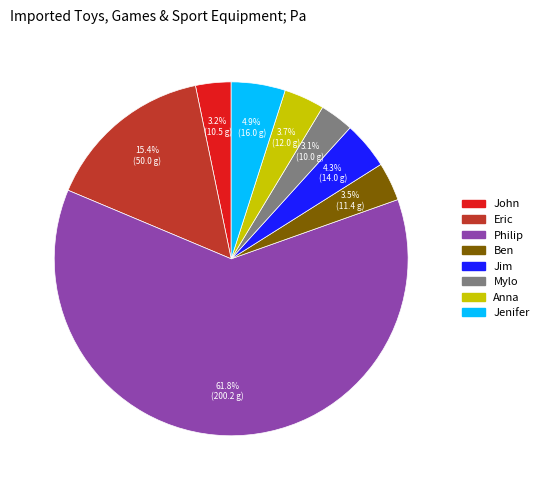

Do Jenifer and John together represent more than half of the pie?

No